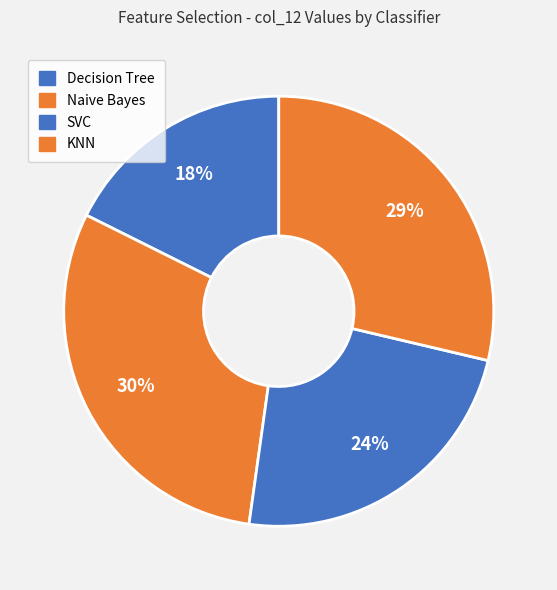

Does any single category account for the majority?

No